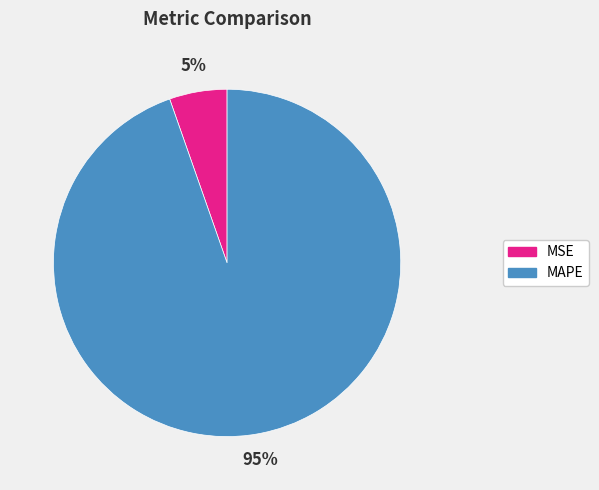

Does MSE represent more than half of the total?

No